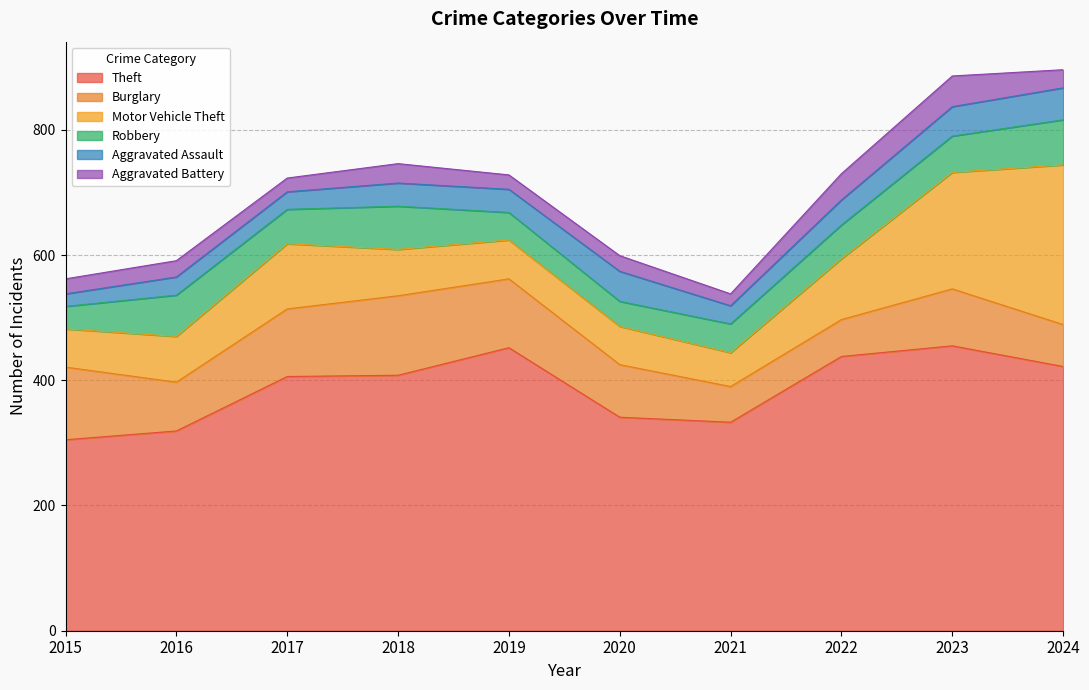

True or false: Robbery and Motor Vehicle Theft cross at least once.

False